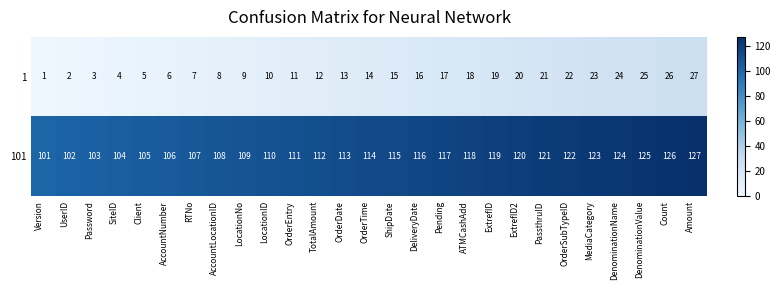

Read the 101 value at PassthruID, to the nearest 10.

120